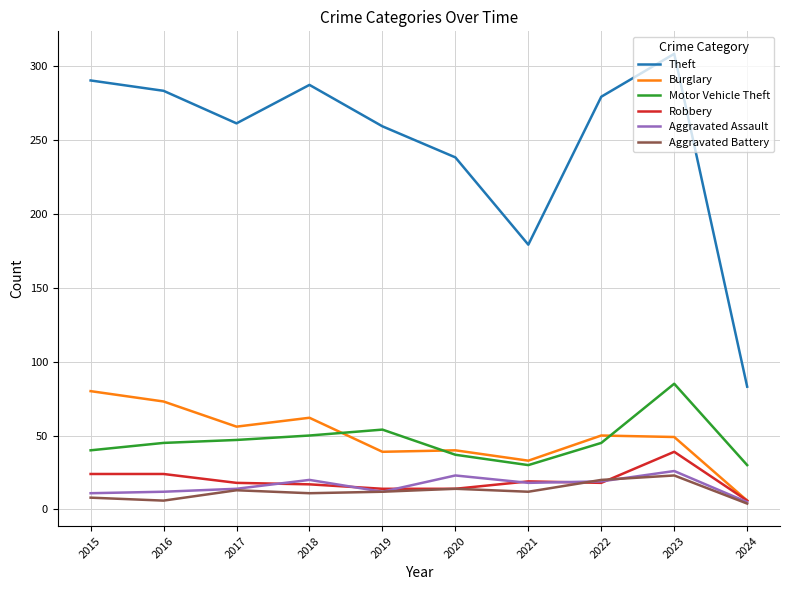

True or false: Aggravated Battery and Motor Vehicle Theft cross at least once.

False